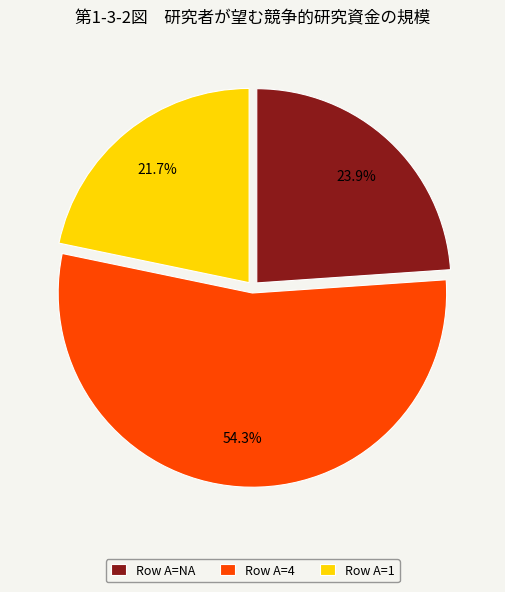

Combined, do Row A=4 and Row A=1 account for over 50%?

Yes